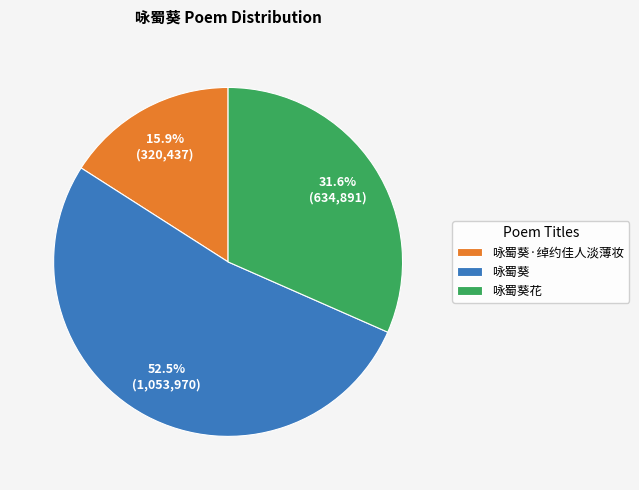

How many slices are in this pie chart?

3